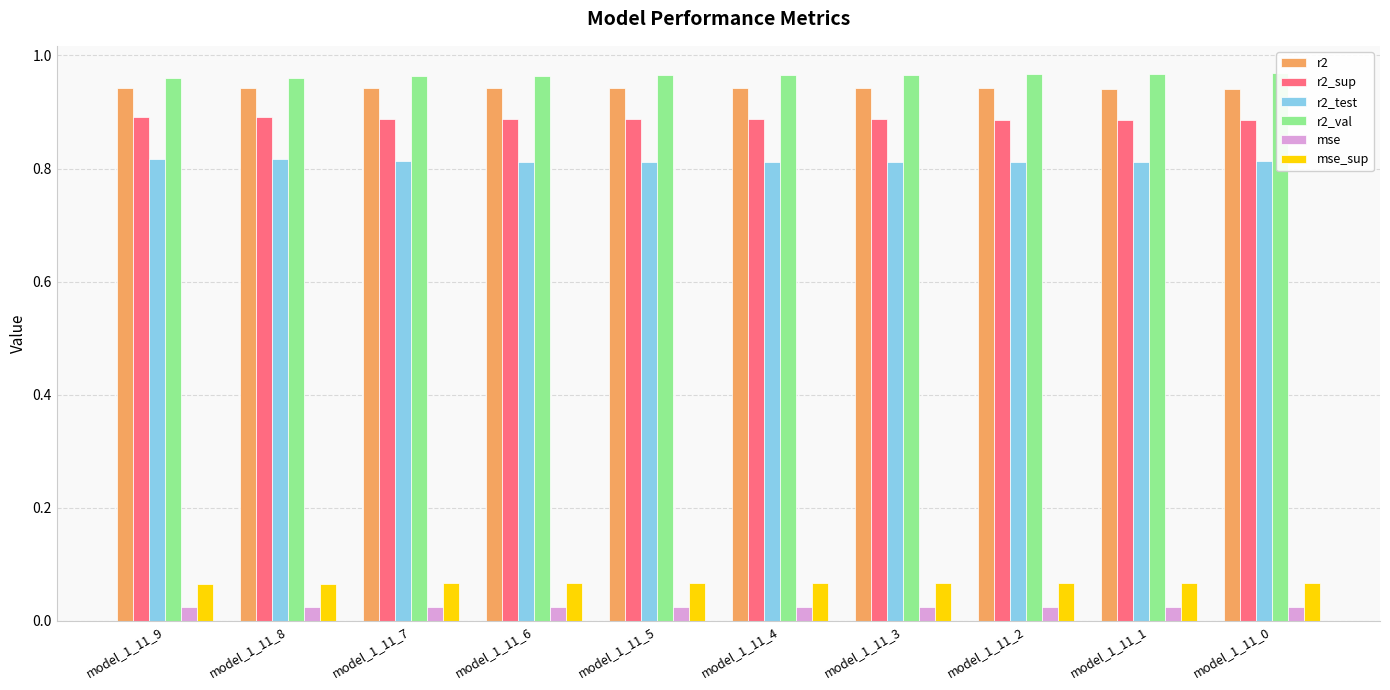

What is the value of the r2_test bar at the 3rd from the left?

0.8